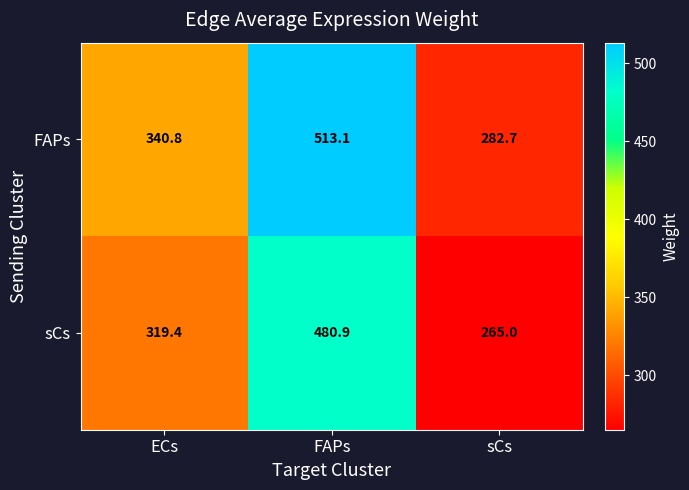

Which label corresponds to the largest value in the chart?

FAPs